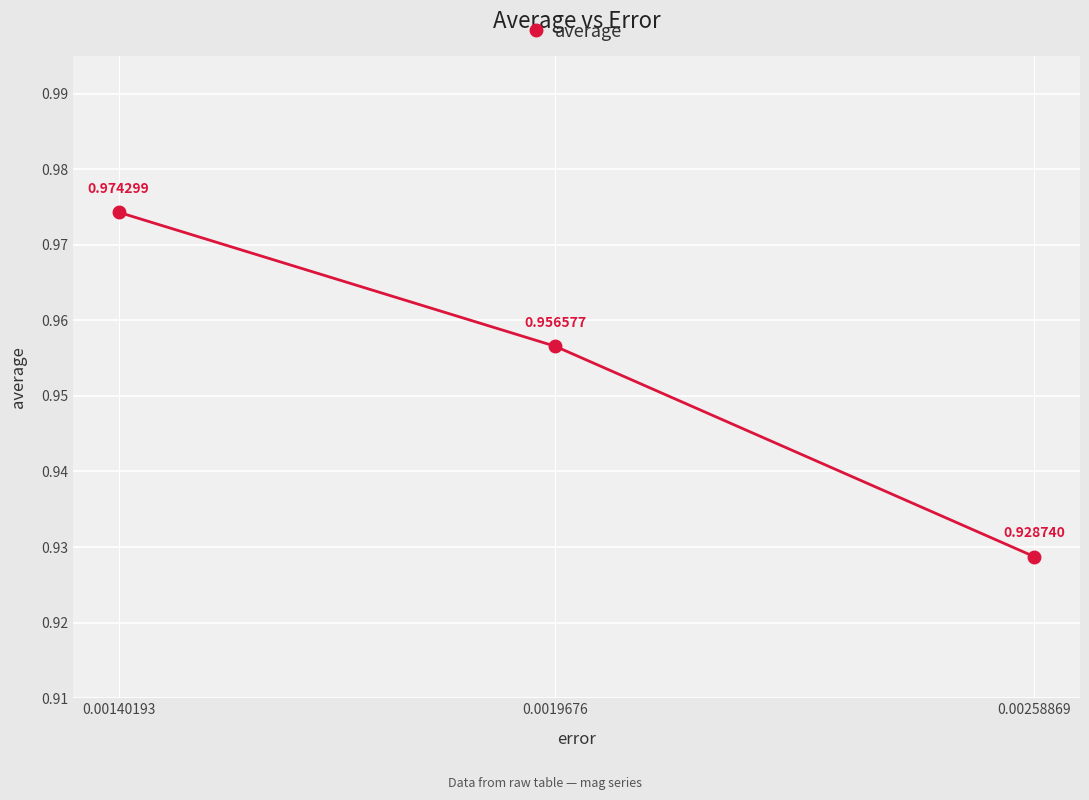

Between 0.00258869 and 0.0019676, which is larger?

0.0019676